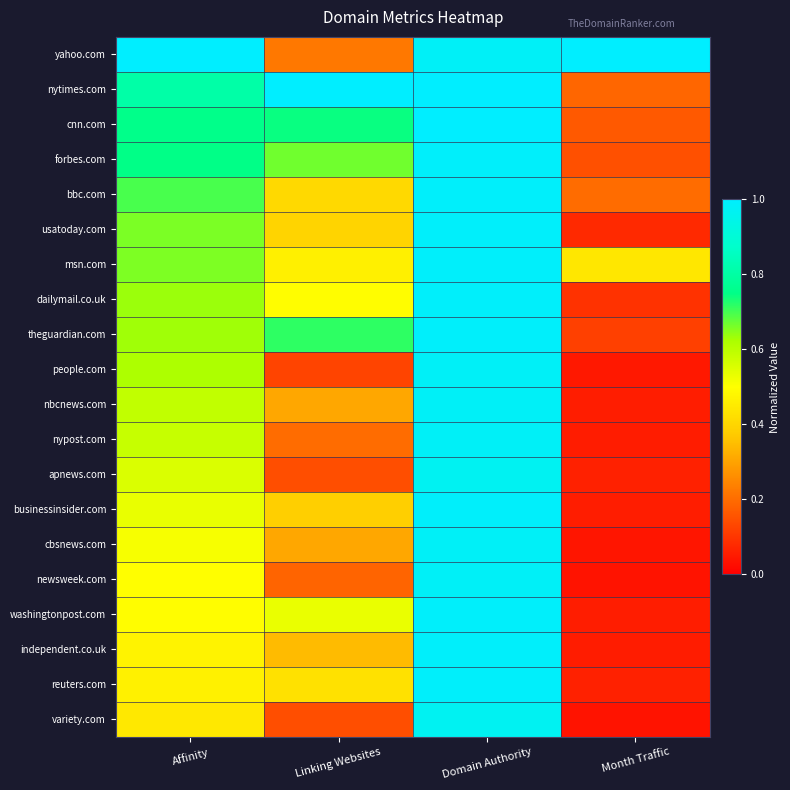

Reading left to right, what are all the values shown in this chart?

yahoo.com: Affinity=1.0	Linking Websites=0.2	Domain Authority=1.0	Month Traffic=1.0
nytimes.com: Affinity=0.8	Linking Websites=1.0	Domain Authority=1.0	Month Traffic=0.2
cnn.com: Affinity=0.8	Linking Websites=0.7	Domain Authority=1.0	Month Traffic=0.2
forbes.com: Affinity=0.7	Linking Websites=0.7	Domain Authority=1.0	Month Traffic=0.1
bbc.com: Affinity=0.7	Linking Websites=0.4	Domain Authority=1.0	Month Traffic=0.2
usatoday.com: Affinity=0.7	Linking Websites=0.4	Domain Authority=1.0	Month Traffic=0.1
msn.com: Affinity=0.7	Linking Websites=0.5	Domain Authority=1.0	Month Traffic=0.4
dailymail.co.uk: Affinity=0.6	Linking Websites=0.5	Domain Authority=1.0	Month Traffic=0.1
theguardian.com: Affinity=0.6	Linking Websites=0.7	Domain Authority=1.0	Month Traffic=0.1
people.com: Affinity=0.6	Linking Websites=0.1	Domain Authority=1.0	Month Traffic=0.0
nbcnews.com: Affinity=0.6	Linking Websites=0.3	Domain Authority=1.0	Month Traffic=0.1
nypost.com: Affinity=0.6	Linking Websites=0.2	Domain Authority=1.0	Month Traffic=0.1
apnews.com: Affinity=0.6	Linking Websites=0.1	Domain Authority=1.0	Month Traffic=0.1
businessinsider.com: Affinity=0.5	Linking Websites=0.4	Domain Authority=1.0	Month Traffic=0.1
cbsnews.com: Affinity=0.5	Linking Websites=0.3	Domain Authority=1.0	Month Traffic=0.0
newsweek.com: Affinity=0.5	Linking Websites=0.2	Domain Authority=1.0	Month Traffic=0.0
washingtonpost.com: Affinity=0.5	Linking Websites=0.5	Domain Authority=1.0	Month Traffic=0.1
independent.co.uk: Affinity=0.5	Linking Websites=0.3	Domain Authority=1.0	Month Traffic=0.1
reuters.com: Affinity=0.5	Linking Websites=0.4	Domain Authority=1.0	Month Traffic=0.1
variety.com: Affinity=0.4	Linking Websites=0.1	Domain Authority=1.0	Month Traffic=0.0